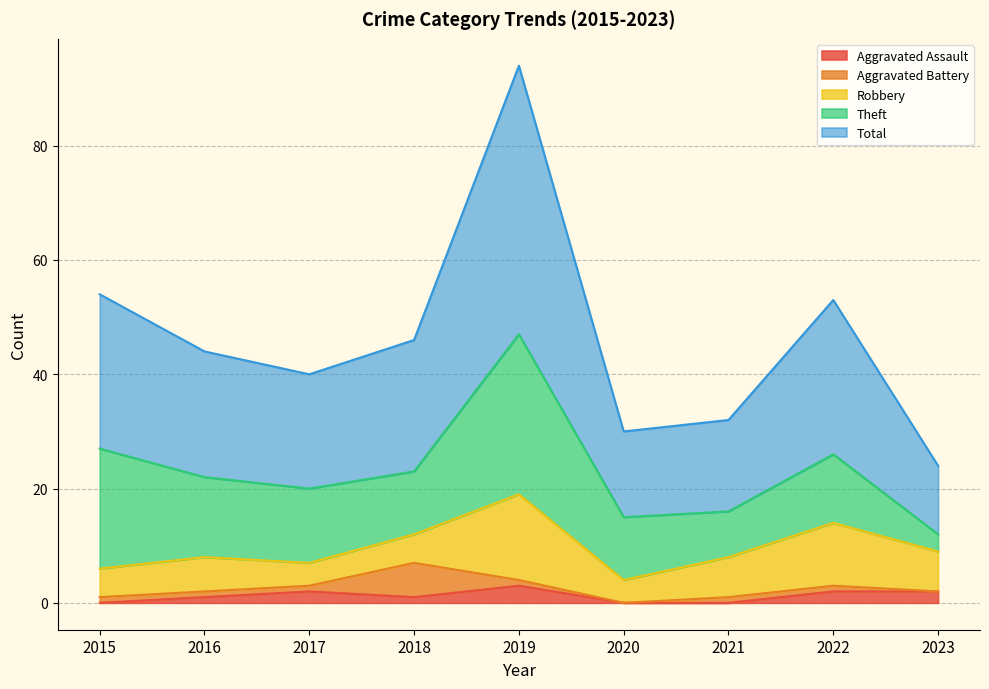

What is the total value across all series at 2021?

32